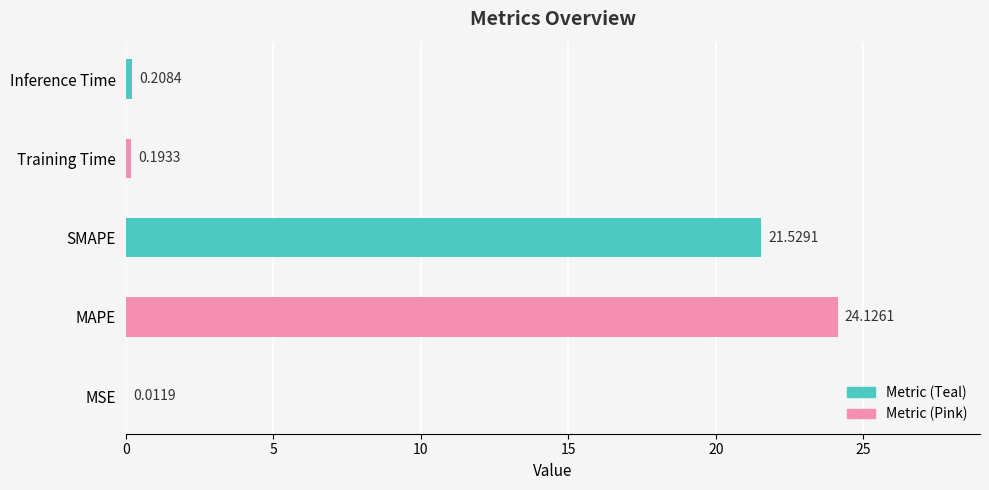

Reading left to right, what are all the values shown in this chart?

0.0	24.1	21.5	0.2	0.2